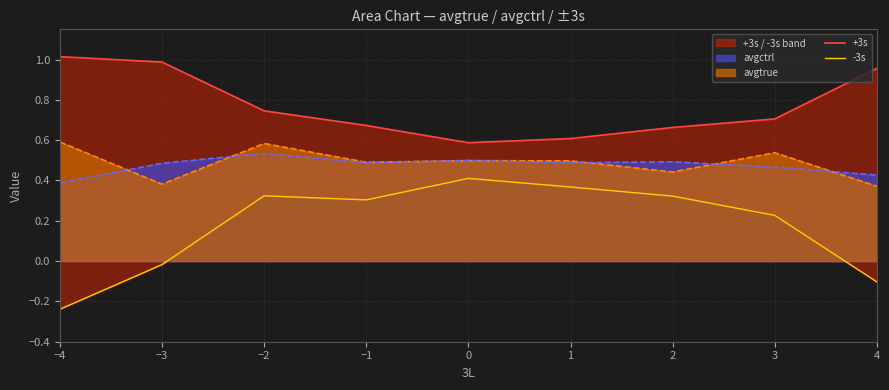

The value of avgctrl at −2 is 0.2. True or false?

False